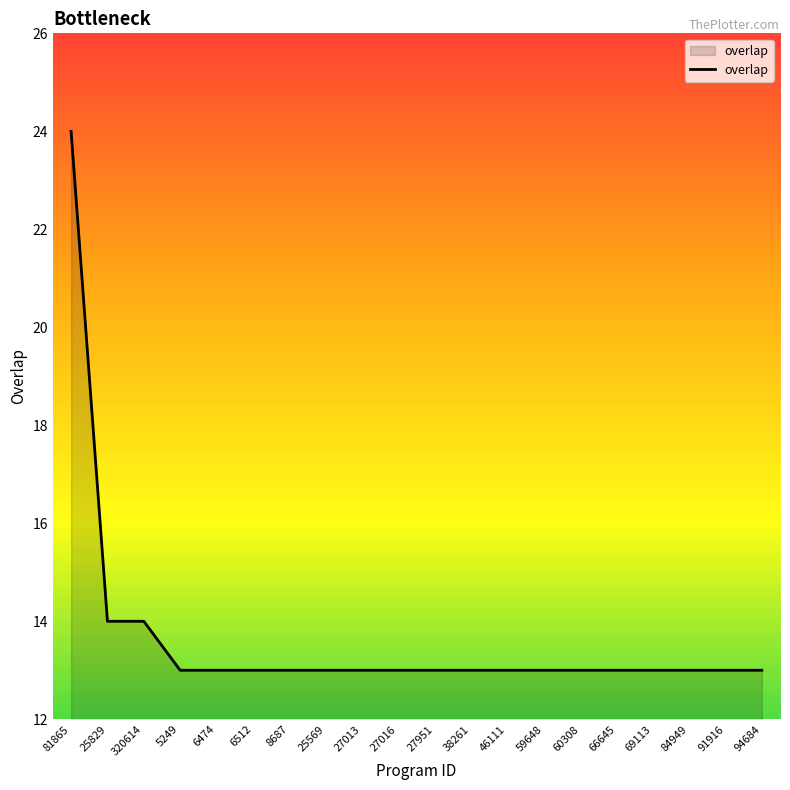

What is the minimum value shown in the chart?

13